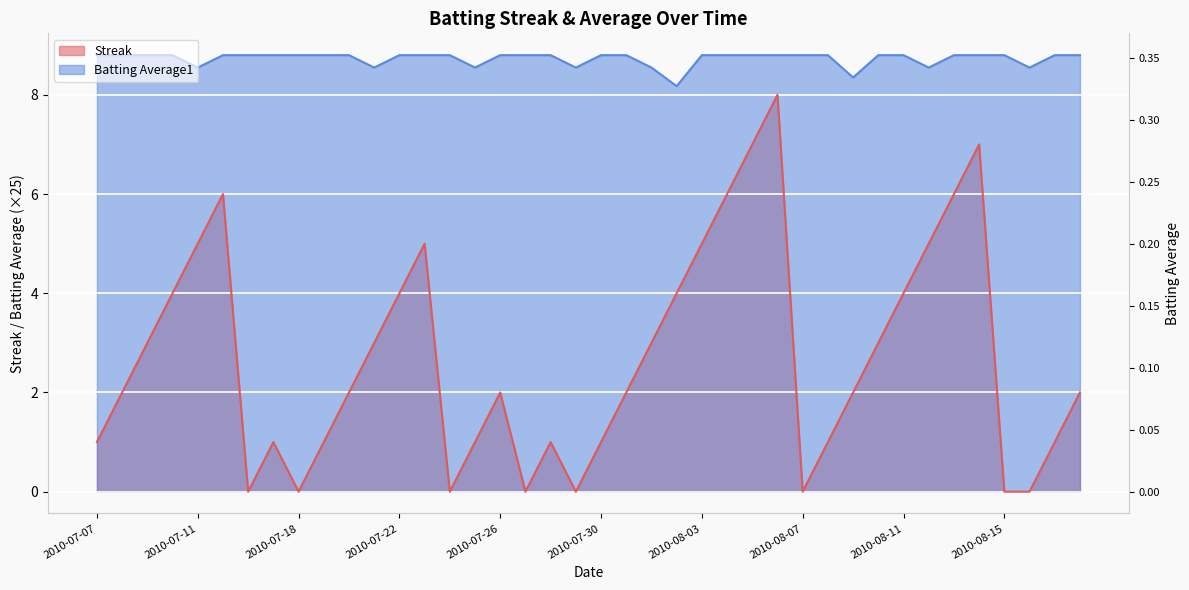

At which category does Batting Average1 reach its first local valley?

2010-07-11